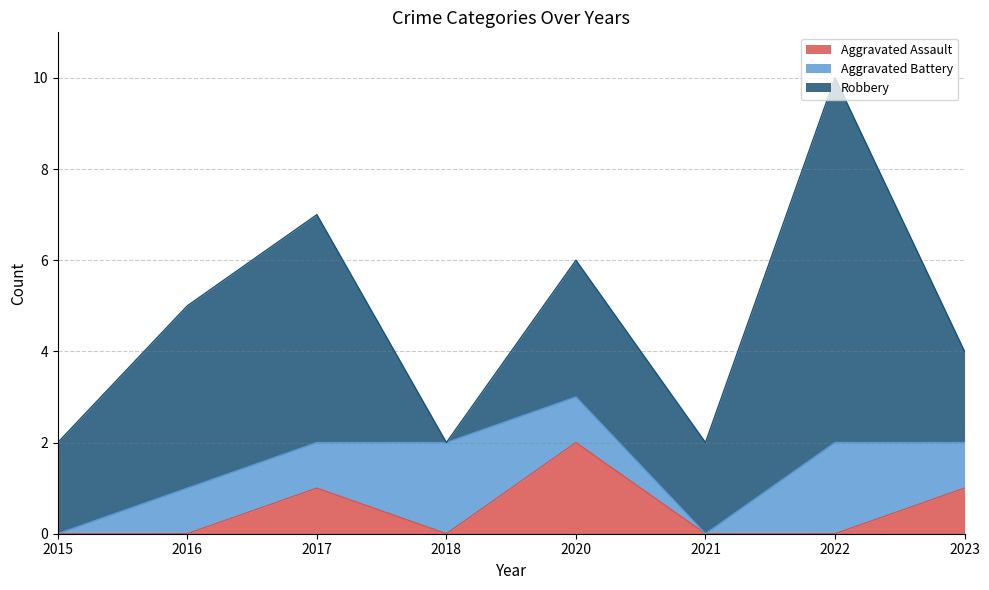

How many categories are shown in the chart?

8